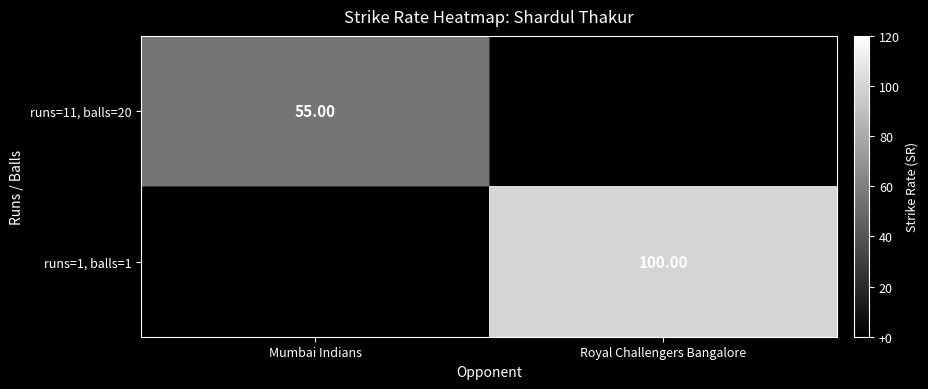

What is the sum of the runs=1, balls=1 values at Royal Challengers Bangalore and Mumbai Indians?

100